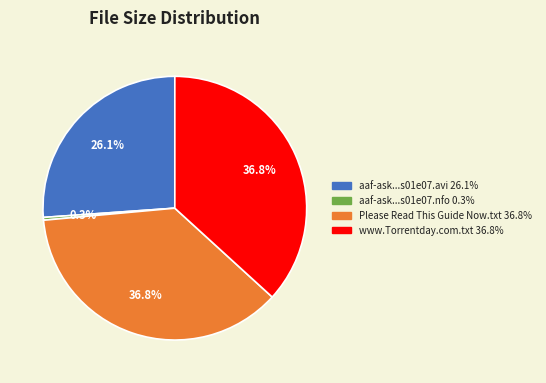

Is there any slice that represents more than half of the pie?

No